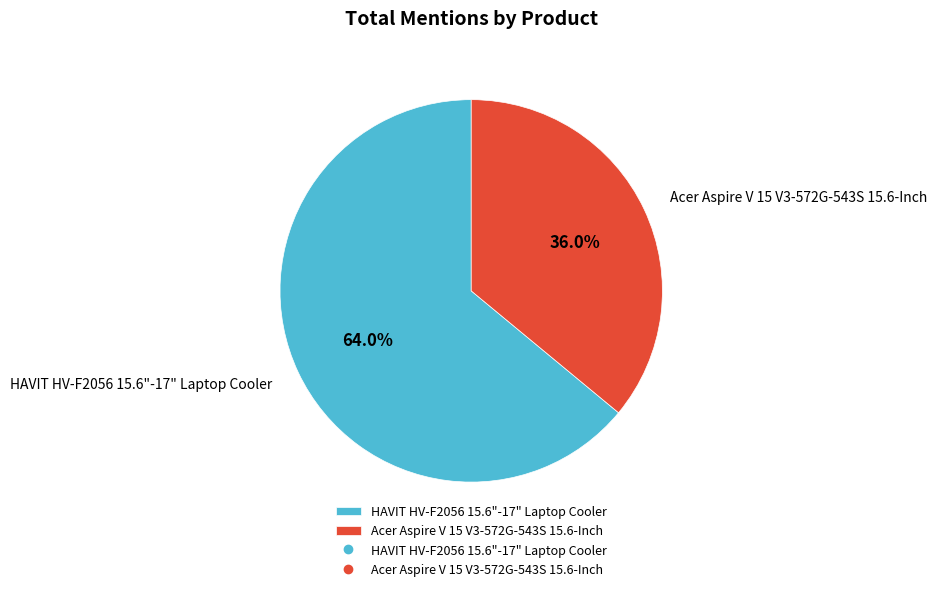

Count the number of slices in the pie.

2